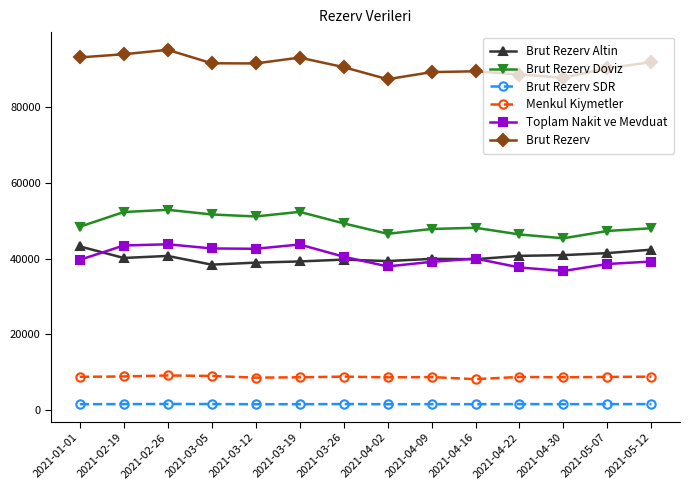

Is it true that Toplam Nakit ve Mevduat equals 8339.3 at 2021-04-30?

False